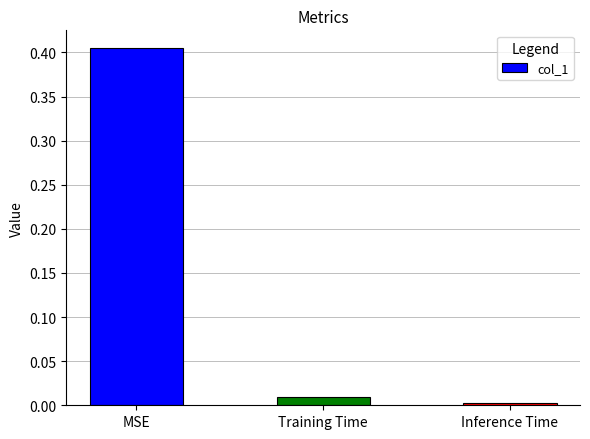

What is the label of the 3rd bar from the left?

Inference Time